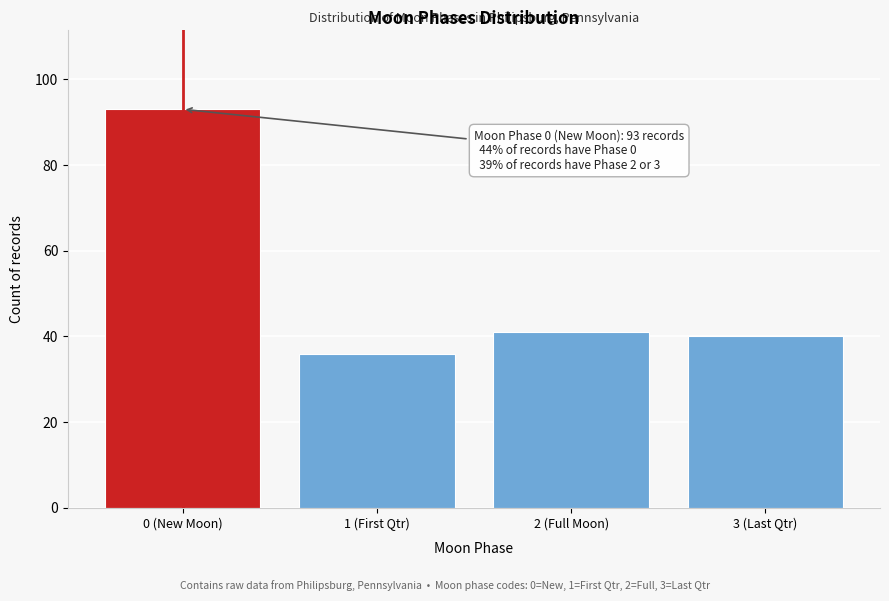

Reading right to left, extract all data points from this chart.

3 (Last Qtr)=40	2 (Full Moon)=41	1 (First Qtr)=36	0 (New Moon)=93